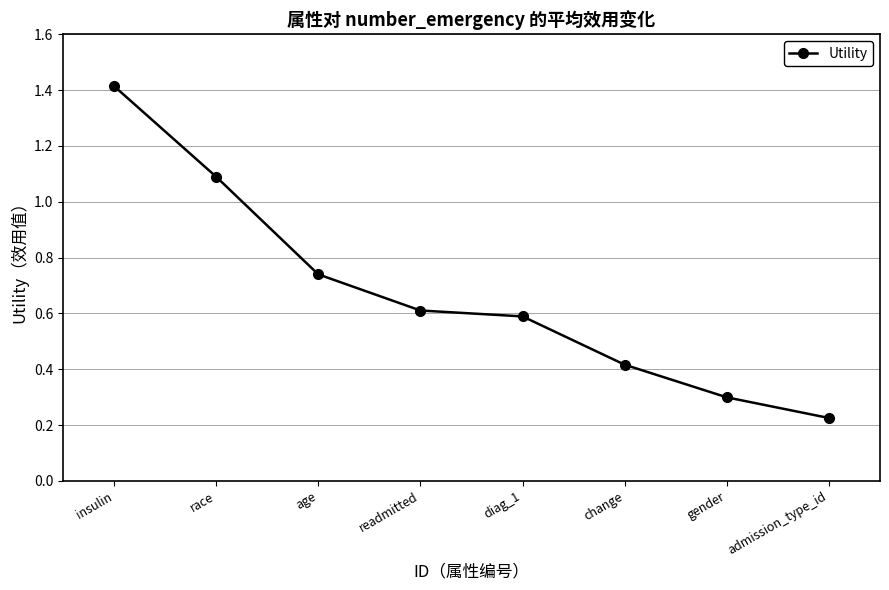

What position from the left is readmitted?

4